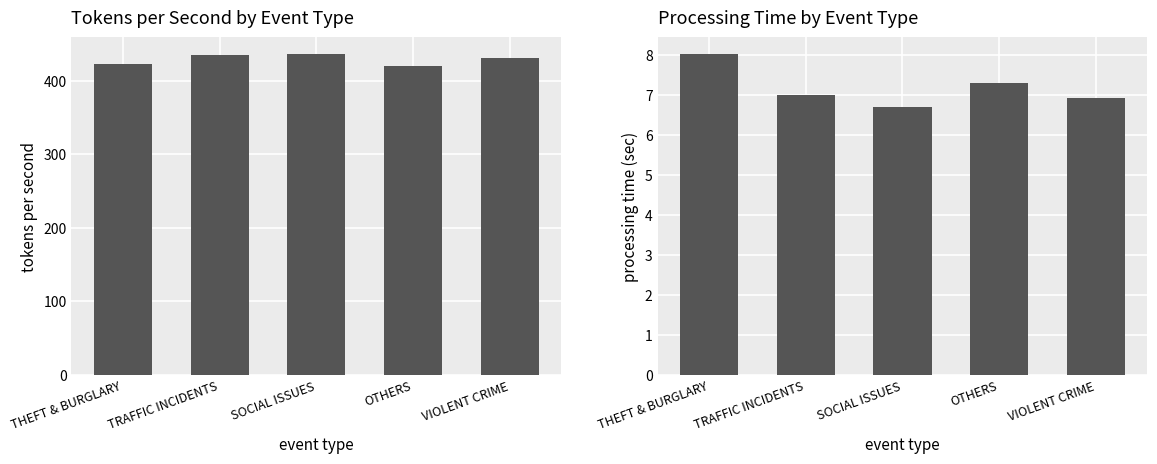

Reading left to right, extract all data points from this chart.

Avg Tokens/sec: THEFT & BURGLARY=422.3	TRAFFIC INCIDENTS=435.6	SOCIAL ISSUES=437.0	OTHERS=420.0	VIOLENT CRIME=430.7
Avg Processing Time (sec): THEFT & BURGLARY=8.0	TRAFFIC INCIDENTS=7.0	SOCIAL ISSUES=6.7	OTHERS=7.3	VIOLENT CRIME=6.9